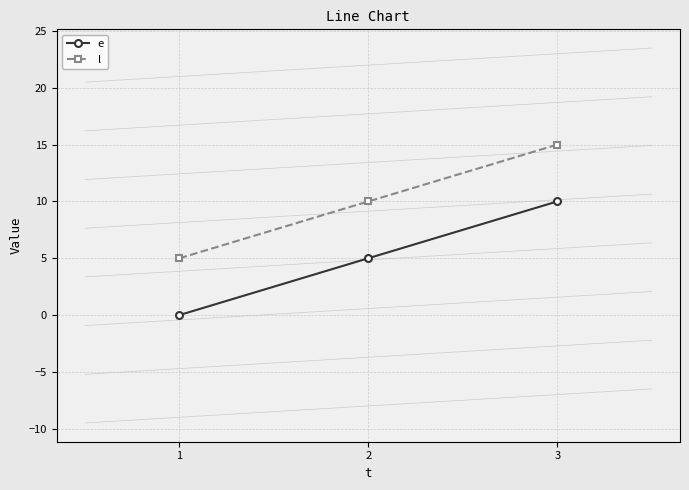

Reading left to right, what are all the values shown in this chart?

e: 0	5	10
l: 5	10	15